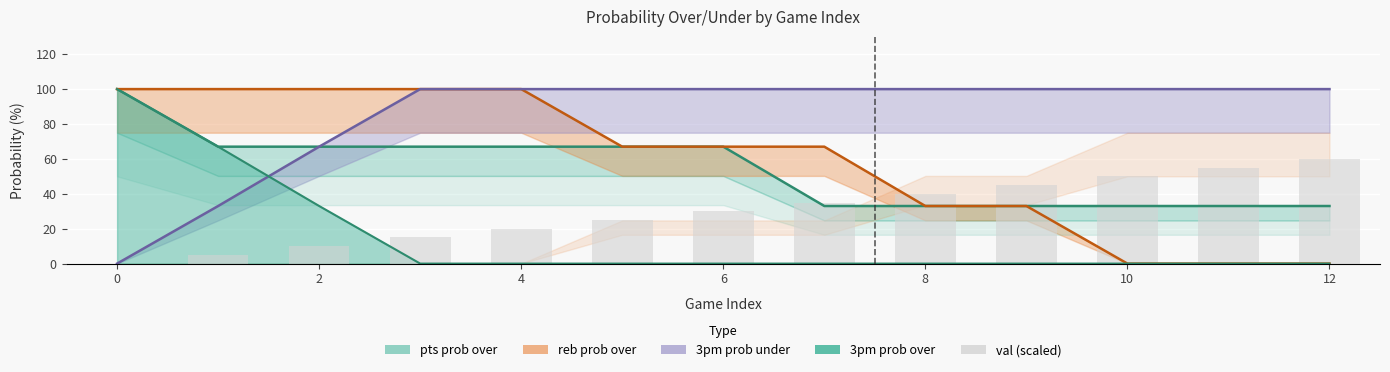

Where is the data nearest to the value 30?

6